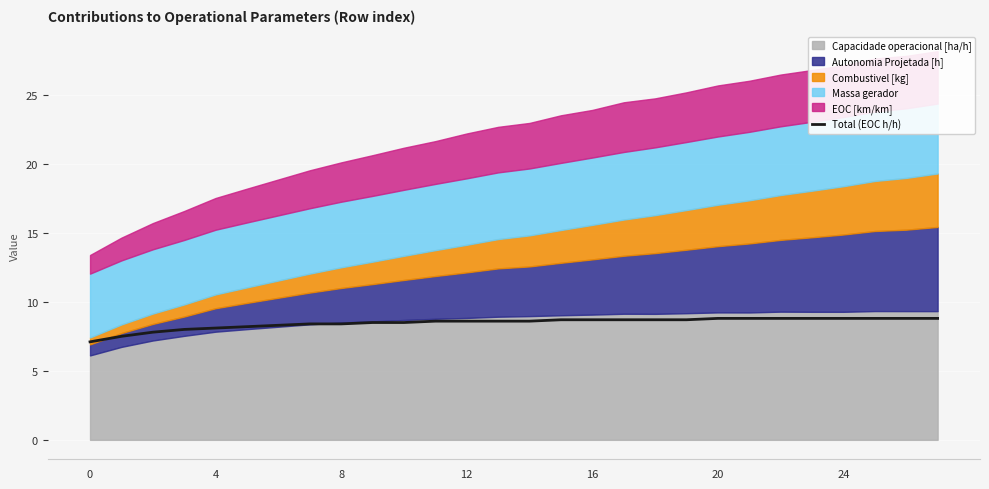

What is the approximate value at 10?

8.5